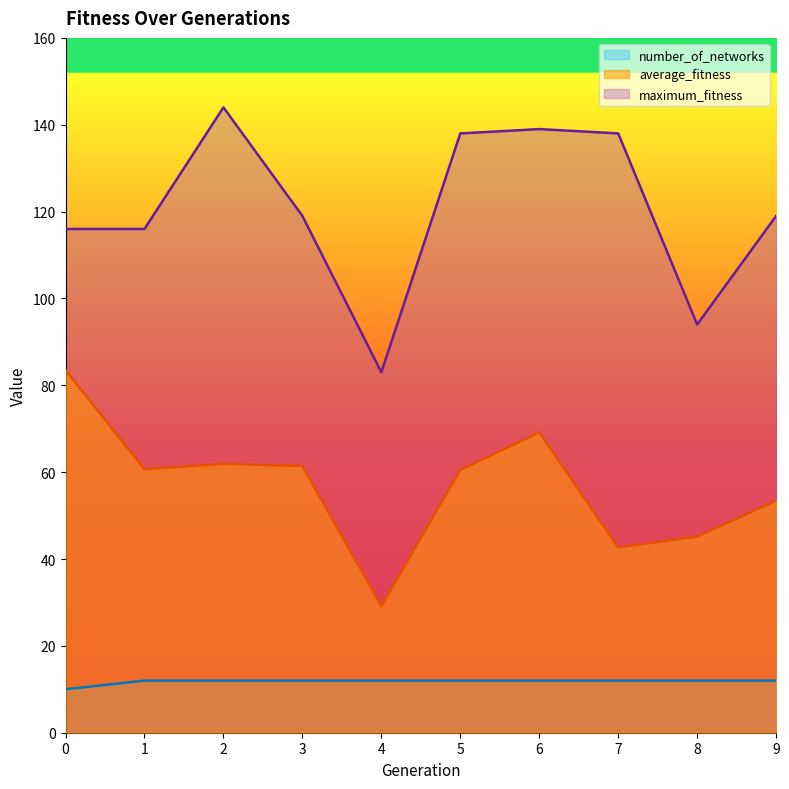

How many lines are shown in the chart?

3